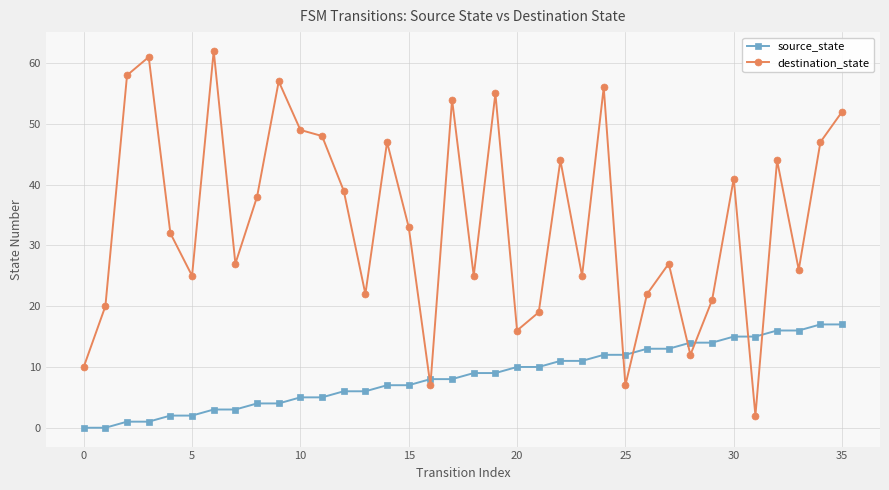

Rank the series by their maximum value, from highest to lowest.

destination_state, source_state